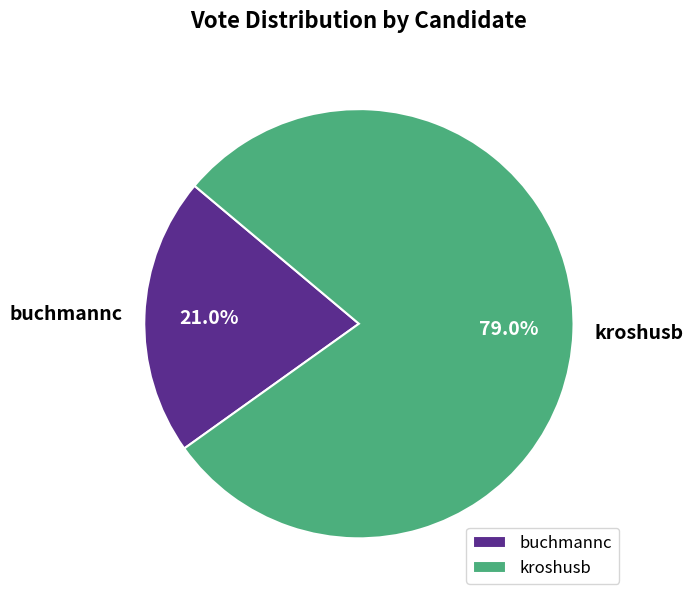

Is it true that kroshusb is 79% of the pie?

True